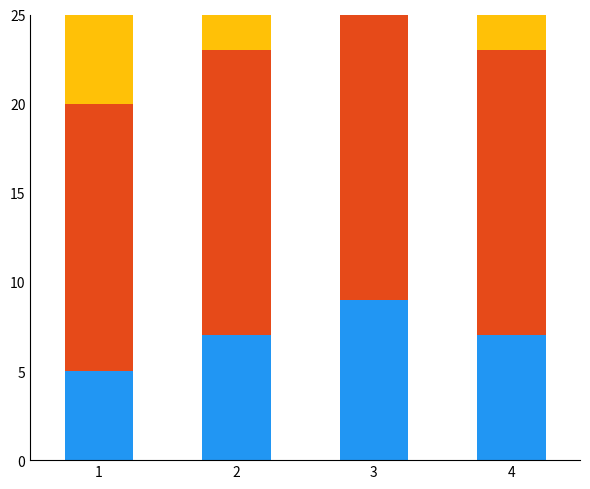

Which series changed the most between 1 and 4?

PTS